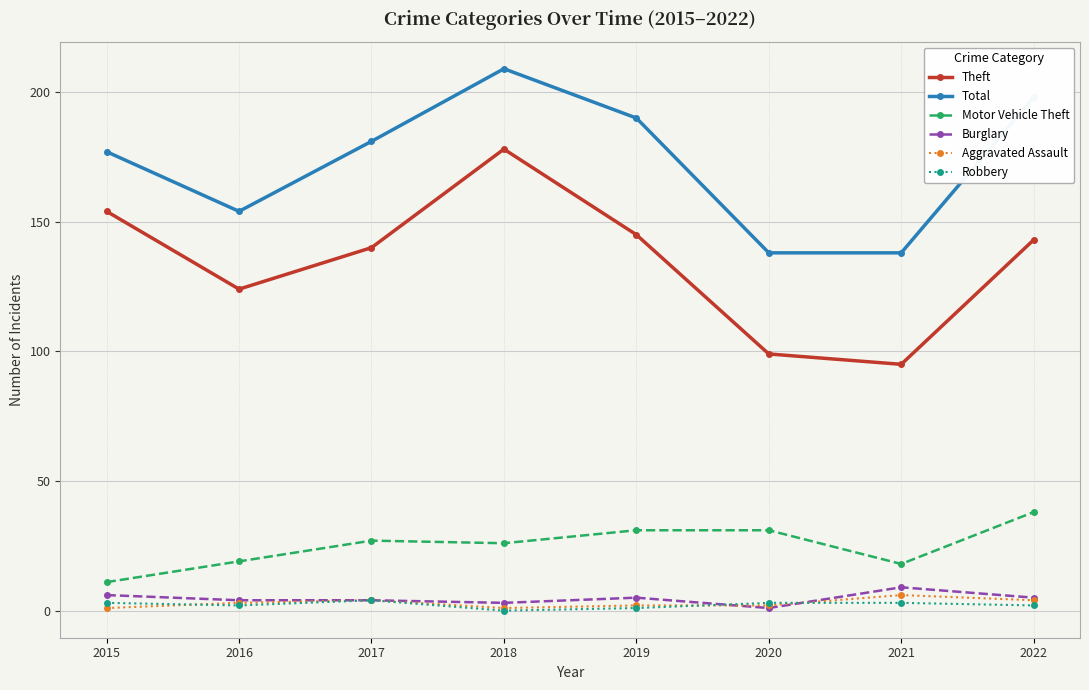

Reading left to right, what are all the values shown in this chart?

Theft: 2015=154	2016=124	2017=140	2018=178	2019=145	2020=99	2021=95	2022=143
Total: 2015=177	2016=154	2017=181	2018=209	2019=190	2020=138	2021=138	2022=198
Motor Vehicle Theft: 2015=11	2016=19	2017=27	2018=26	2019=31	2020=31	2021=18	2022=38
Burglary: 2015=6	2016=4	2017=4	2018=3	2019=5	2020=1	2021=9	2022=5
Aggravated Assault: 2015=1	2016=3	2017=4	2018=1	2019=2	2020=2	2021=6	2022=4
Robbery: 2015=3	2016=2	2017=4	2018=0	2019=1	2020=3	2021=3	2022=2